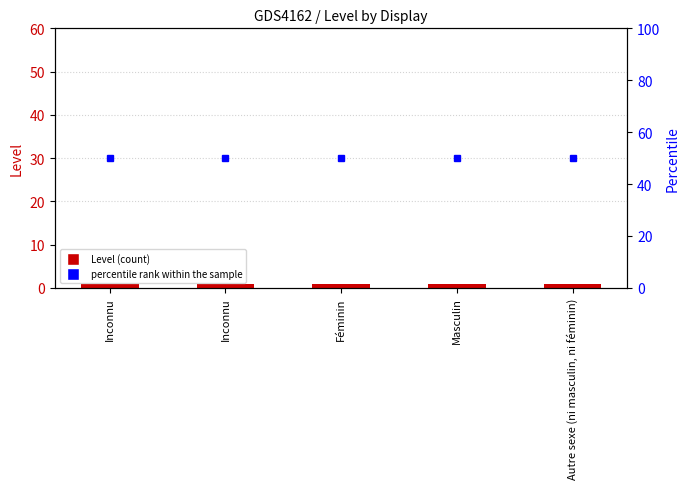

What is the sum of the Level values at Inconnu and Inconnu?

2